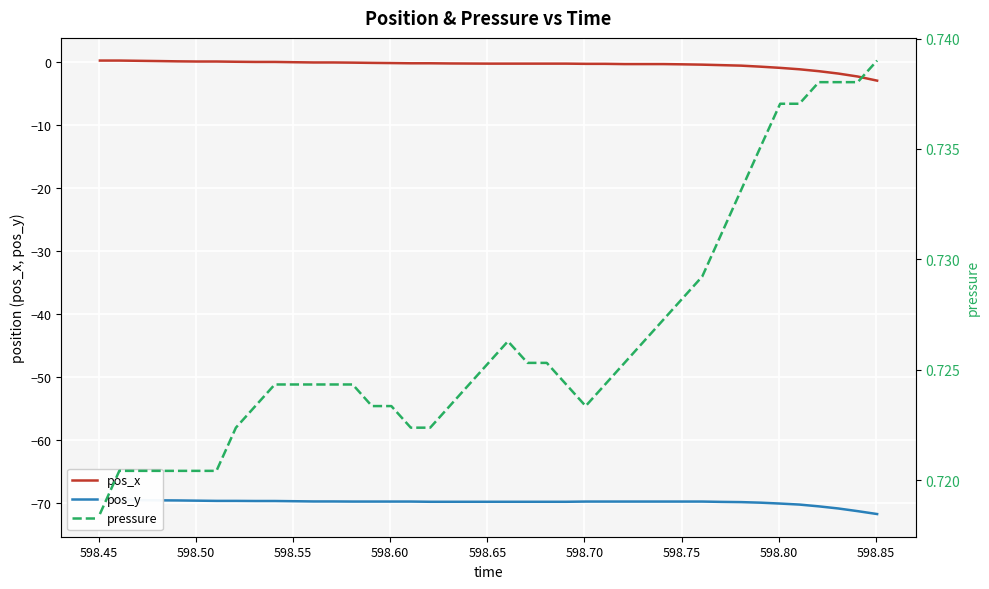

What is the average value of the pos_x series?

-0.4